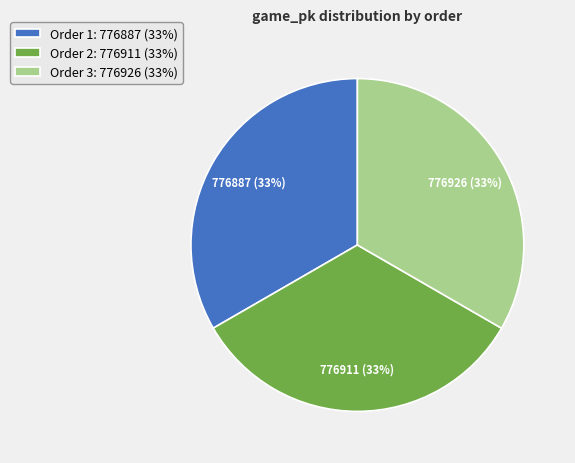

To the nearest percent, what is the average slice percentage?

33%